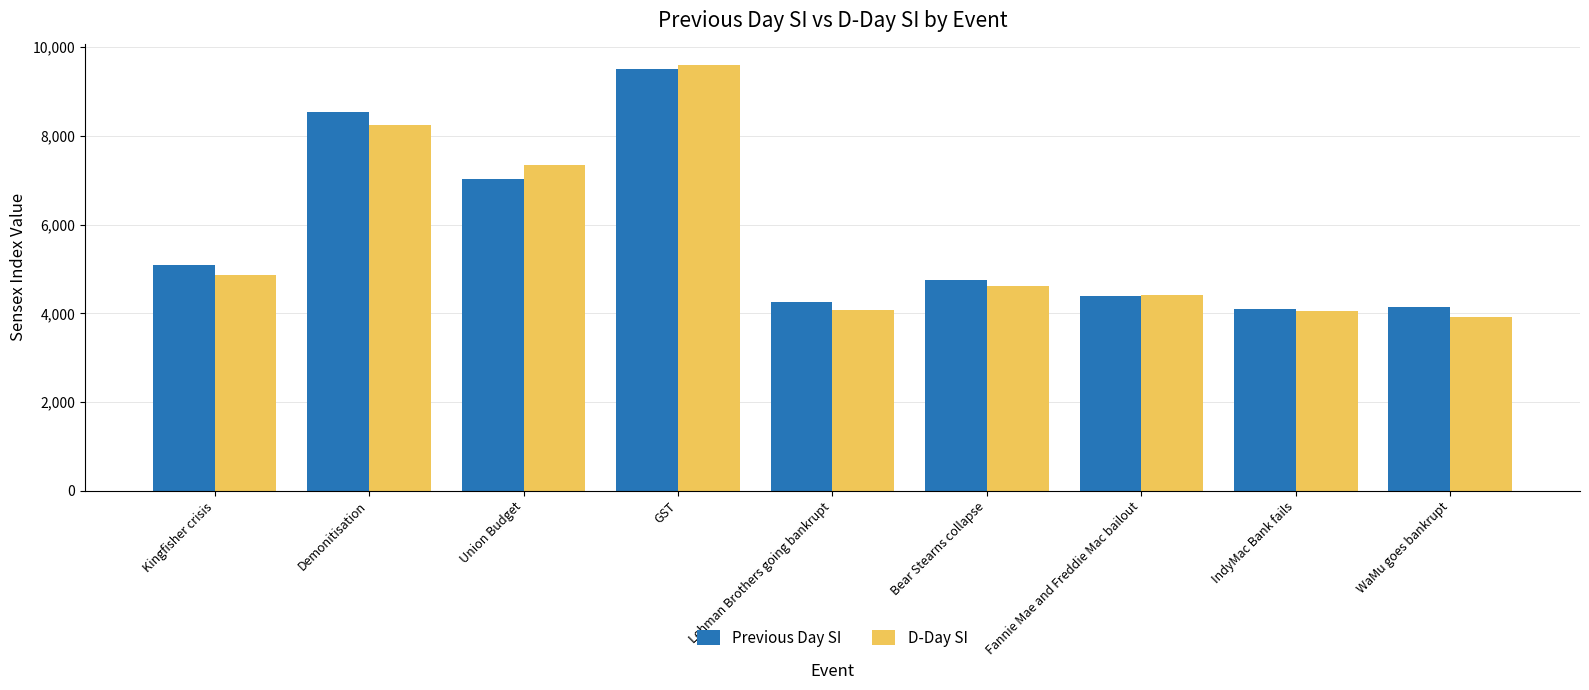

Between Demonitisation and Union Budget, which series saw the biggest shift?

Previous Day SI